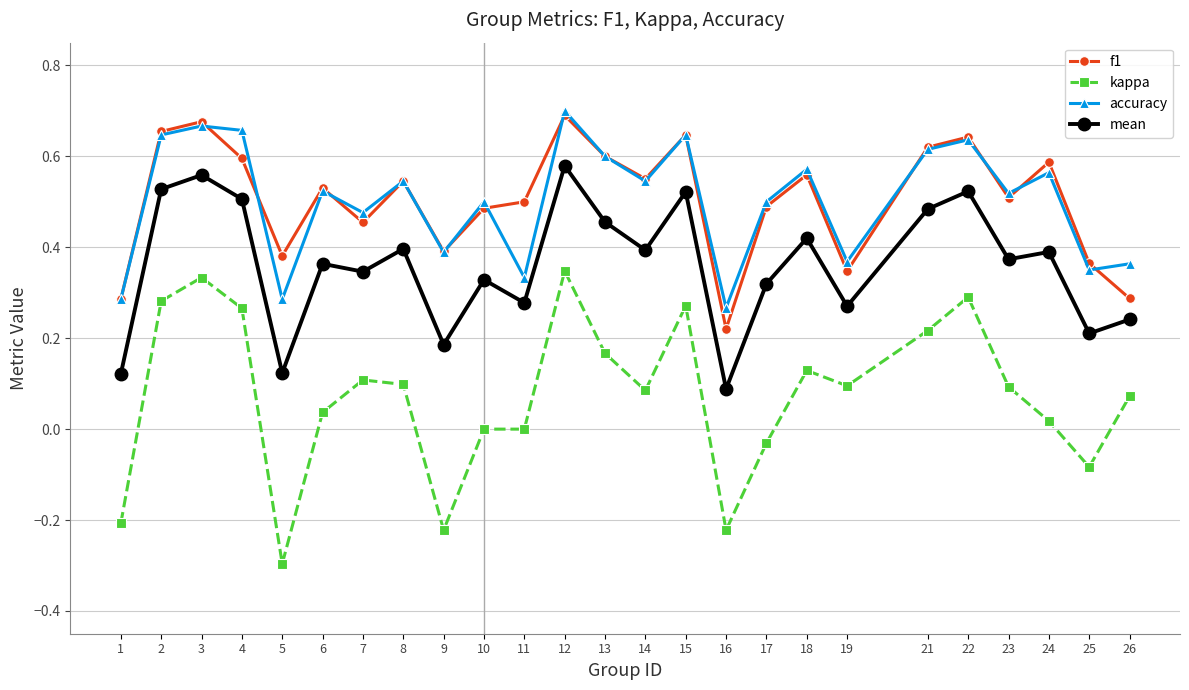

What is the sum of all mean values?

9.0